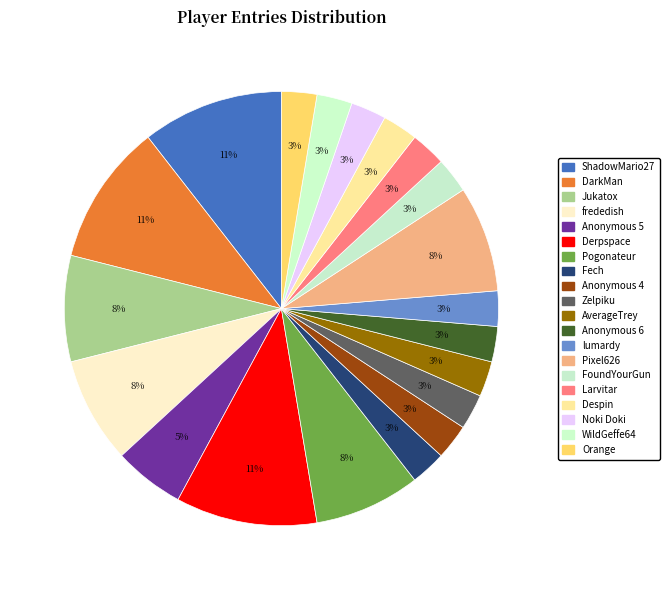

How many slices are in this pie chart?

20